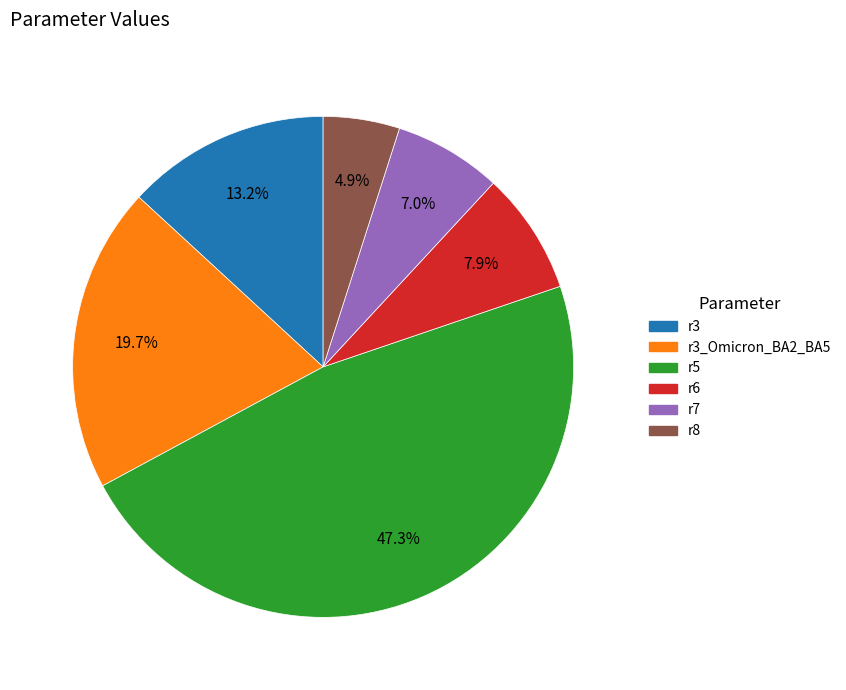

To the nearest percent, what is the difference between the largest and smallest slice percentages?

42%